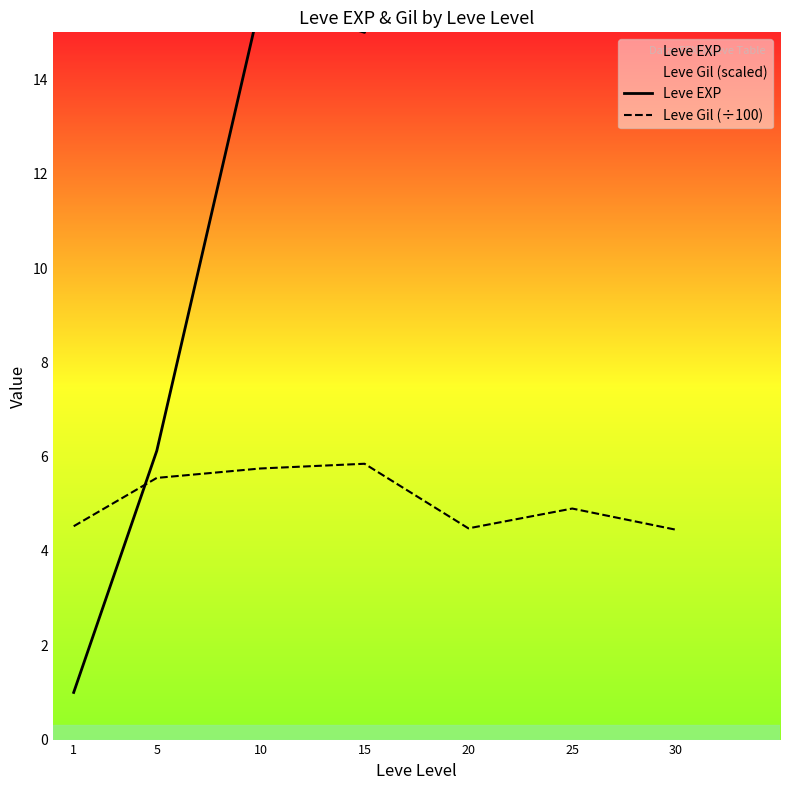

How many intersections are there between Leve EXP and Leve Gil (÷100)?

1